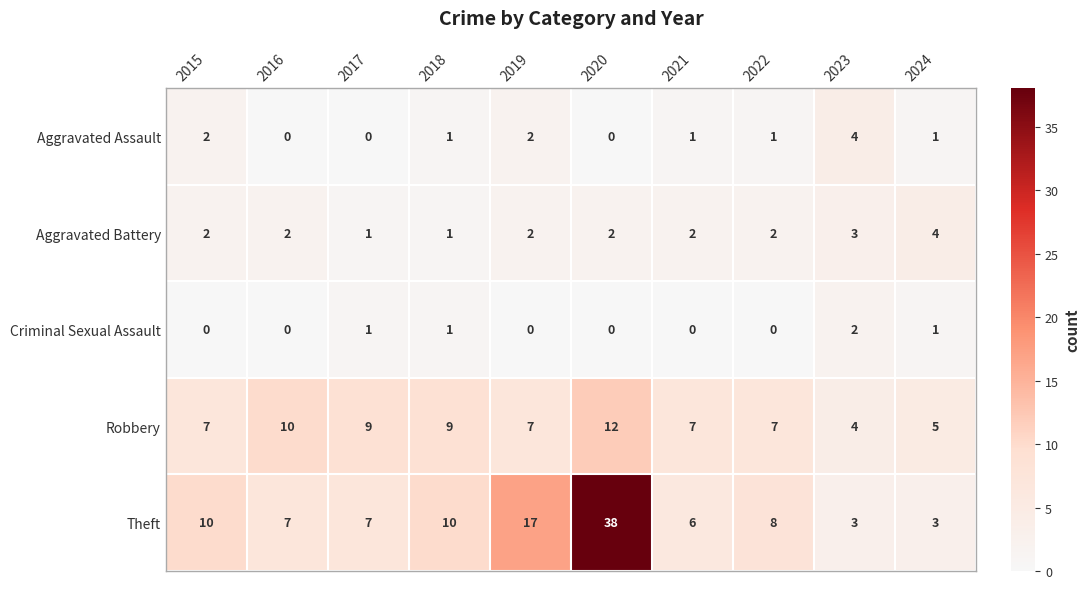

The Criminal Sexual Assault series shows 0 at 2020. True or false?

True